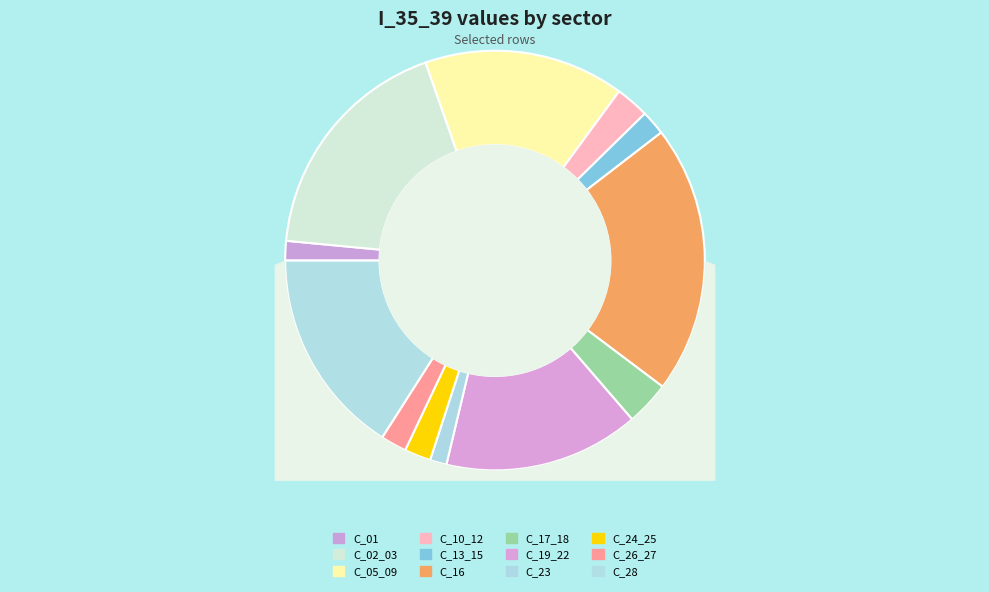

Is it true that C_01 is 2% of the pie?

True